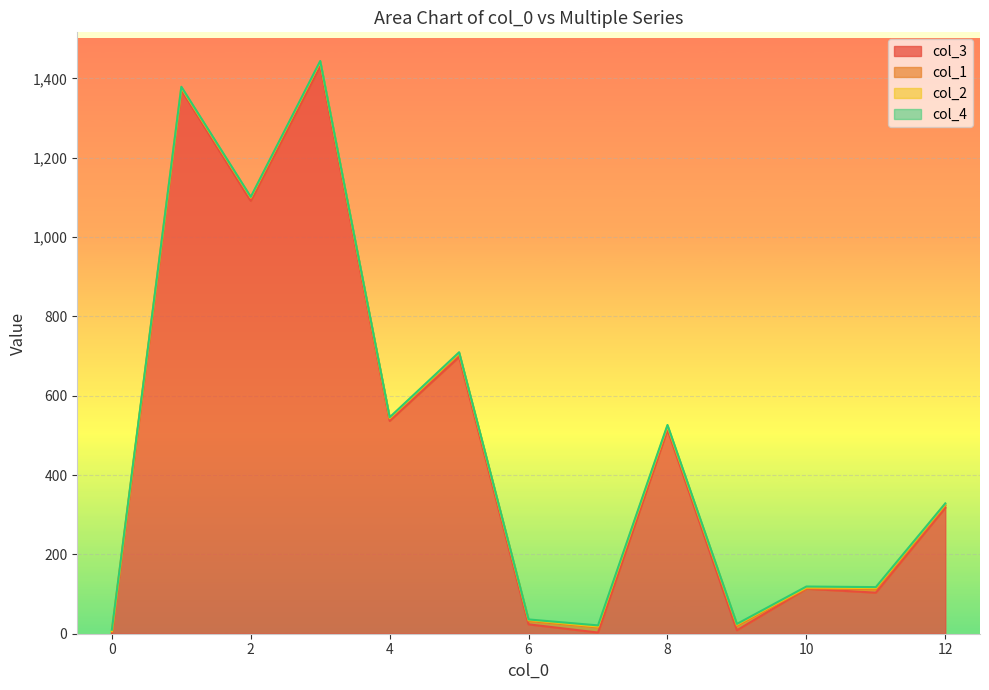

The value of col_1 at 8 is -7. True or false?

False